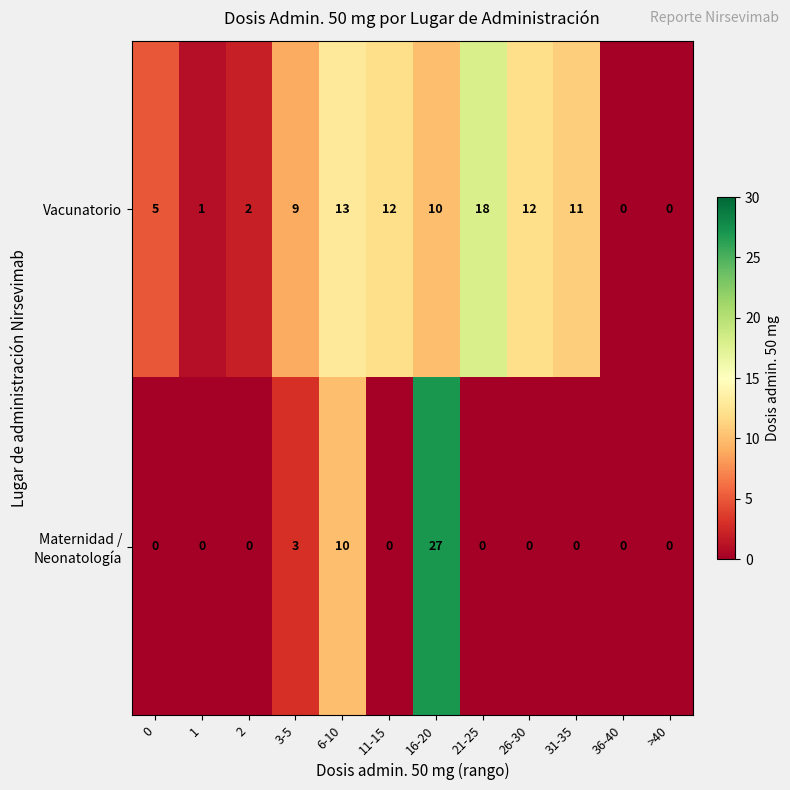

Is it true that Vacunatorio equals 5 at 6-10?

False